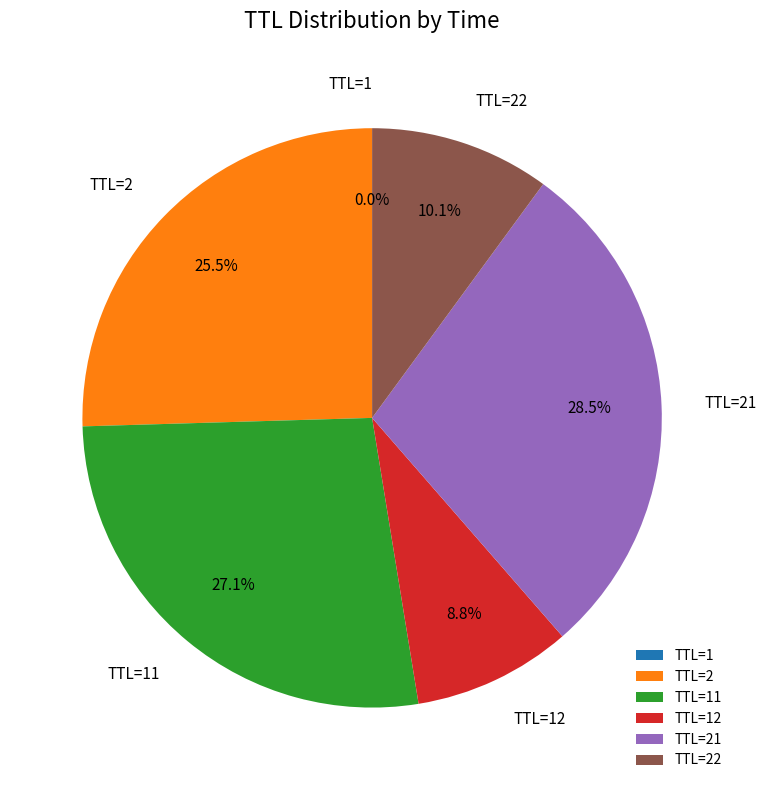

Combined, do TTL=22 and TTL=21 account for over 50%?

No